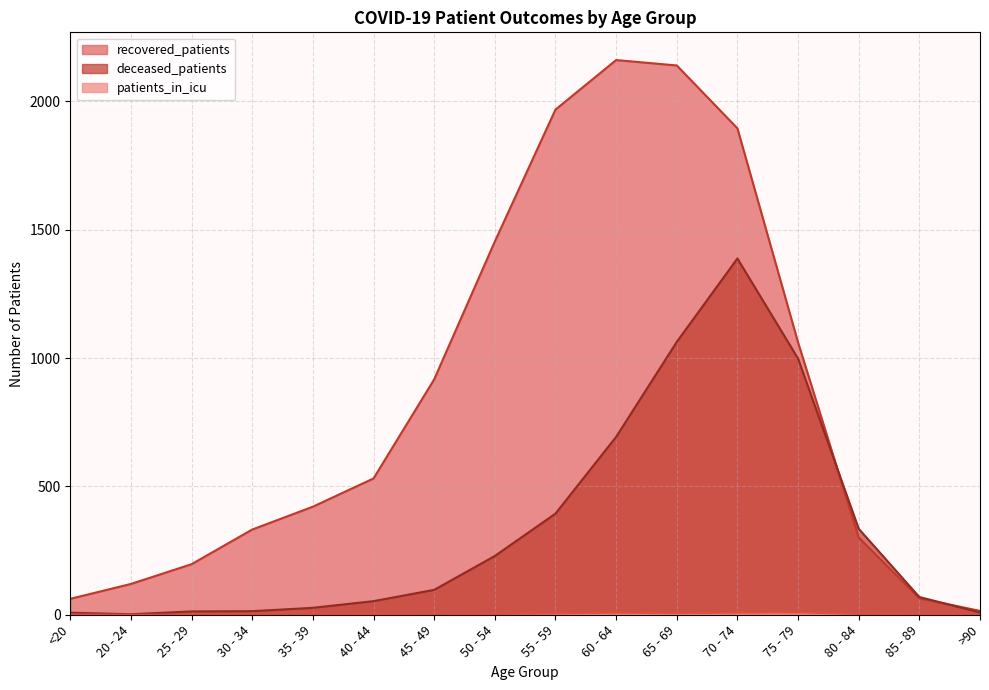

What is the value of the recovered_patients point at the 13th from the left?

1061